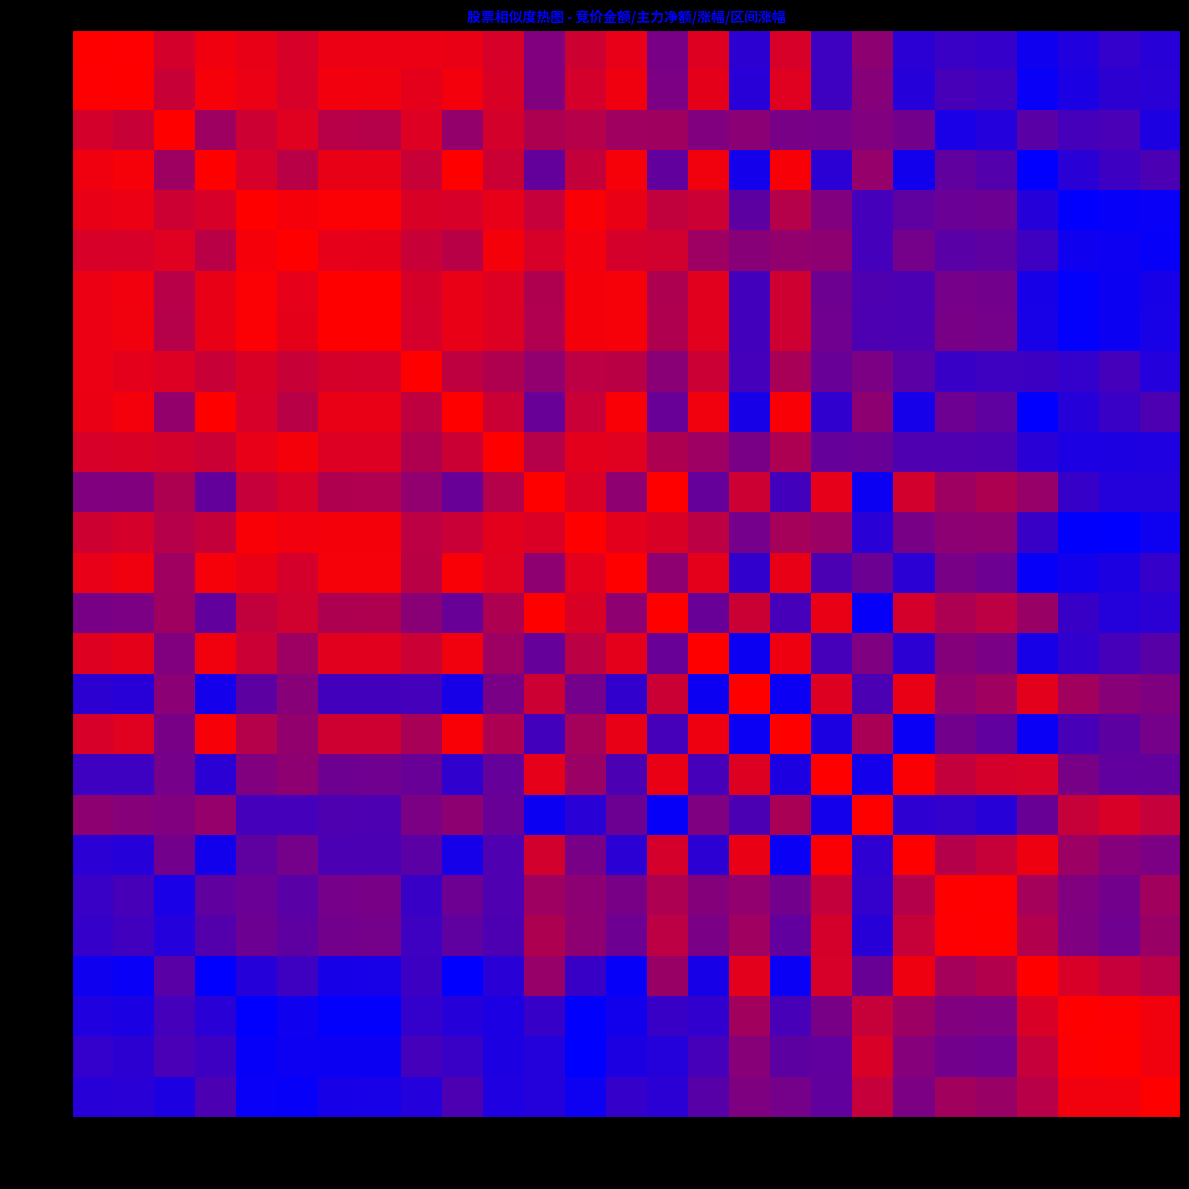

Which series has the widest spread of values?

陕西金叶